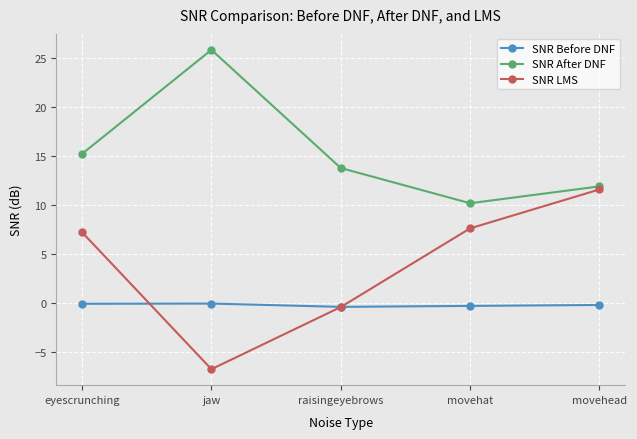

What is the label of the 5th point from the left?

movehead